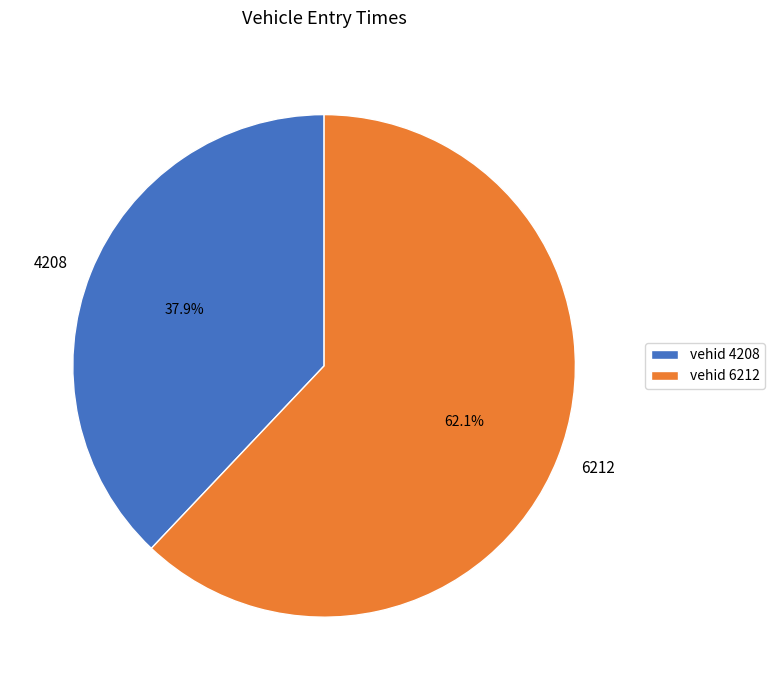

Count the number of slices in the pie.

2